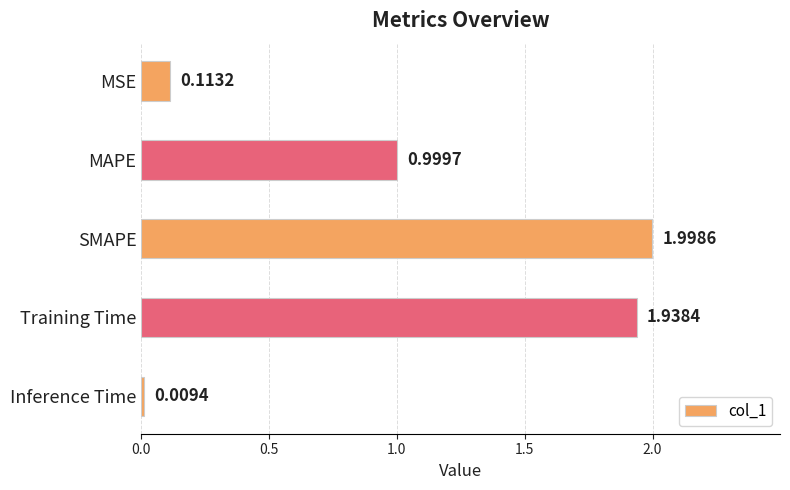

How many bars are there in total?

5